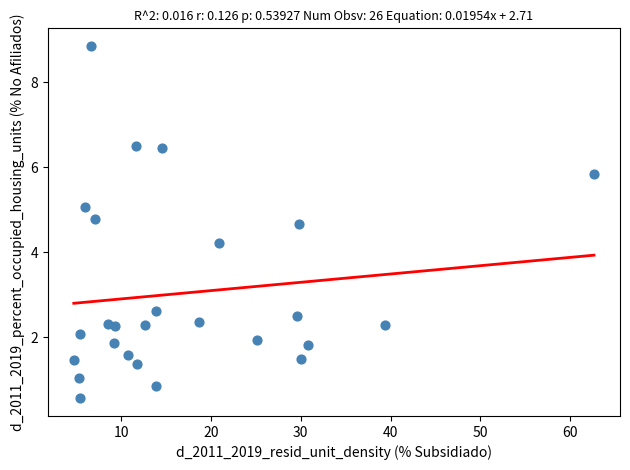

What is the range of Y values (max minus min)?

8.3